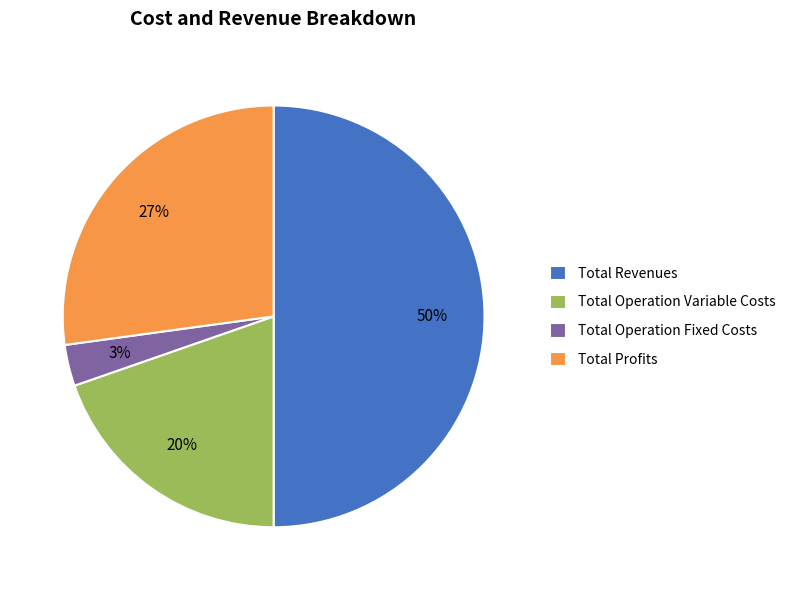

To the nearest percent, what portion does Total Revenues represent?

50%